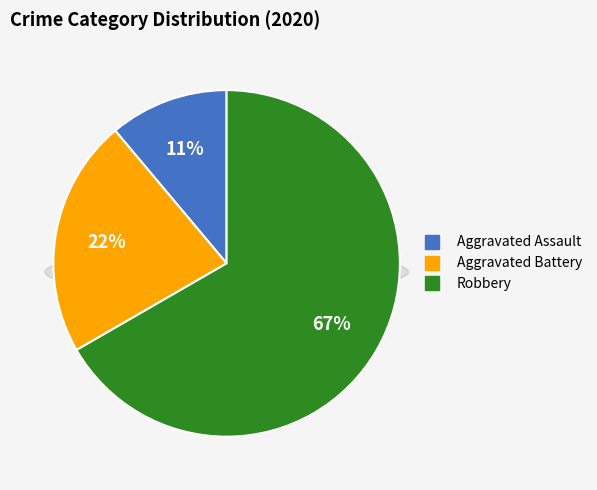

Combined, what portion of the pie is Robbery and Aggravated Assault?

77.8%